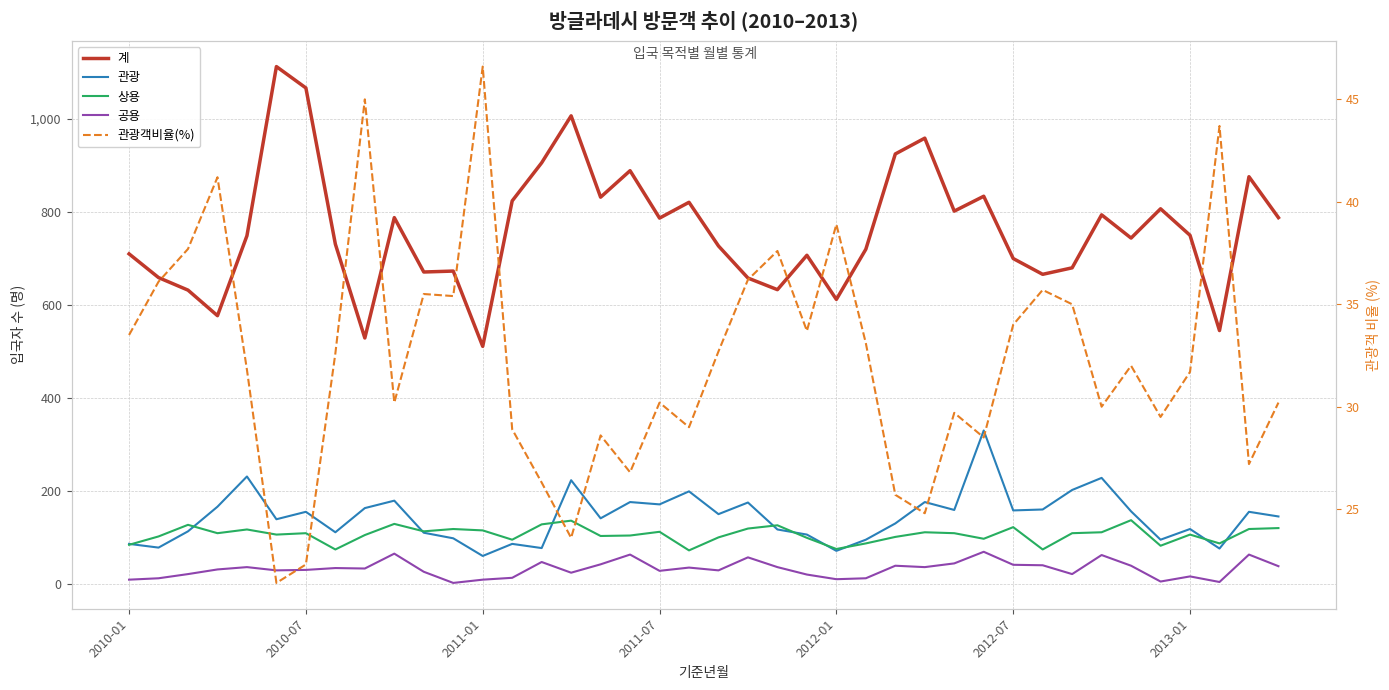

What are all the series names shown in the legend?

계, 관광, 상용, 공용, 관광객비율(%)